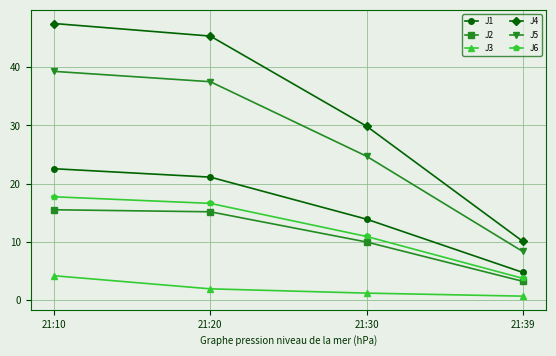

True or false: J4 has more than 0 points higher than both neighbors.

False